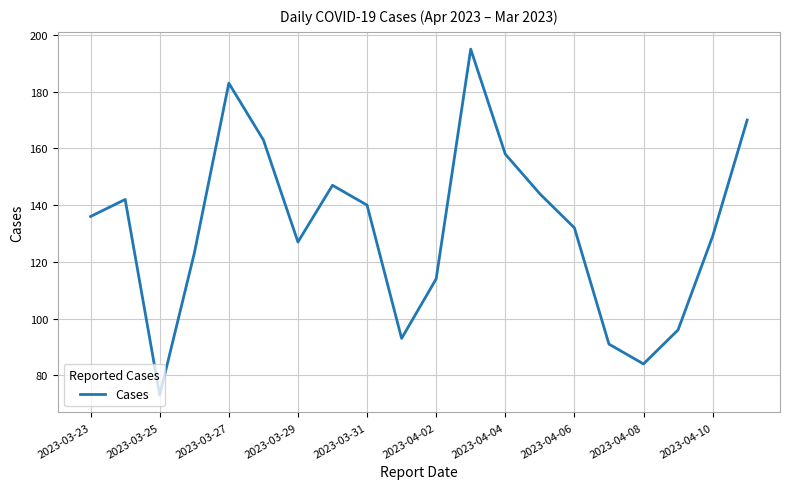

What is the smallest value displayed?

73